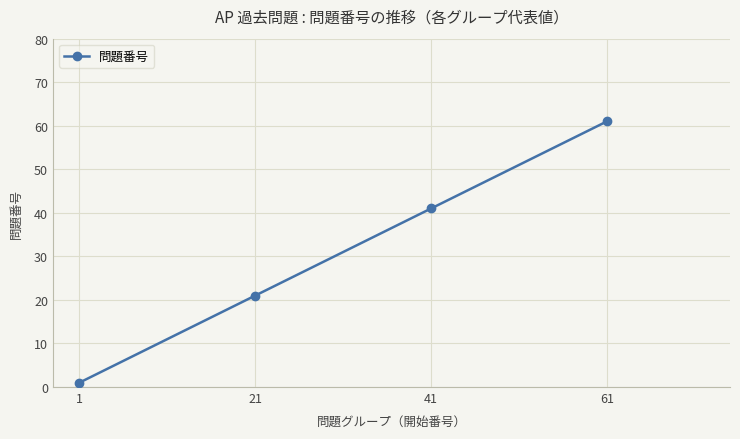

List the labels in order of value, largest first.

61, 41, 21, 1